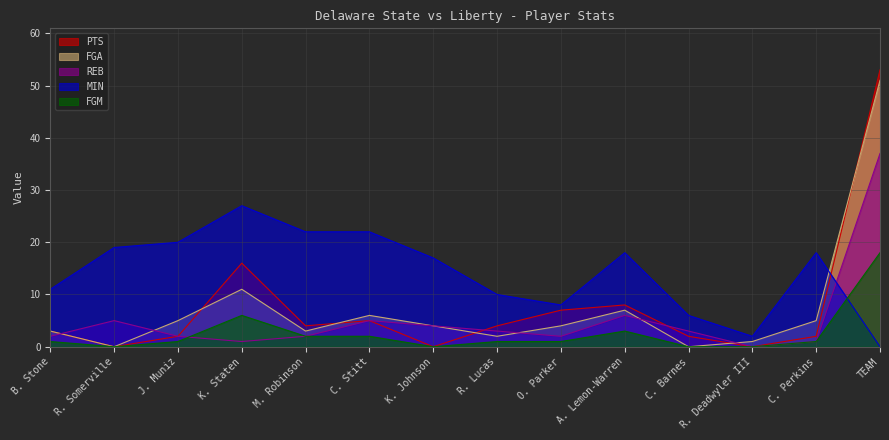

How many interior local peaks does the REB series have?

3